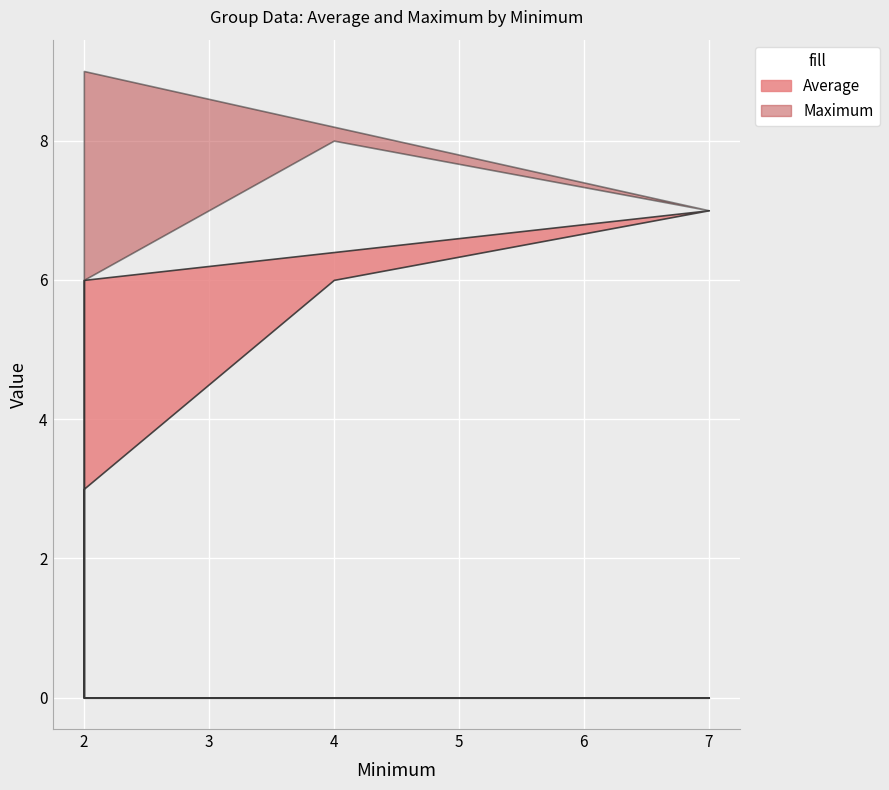

List the labels in order of Average value, largest first.

7, 2, 4, 2